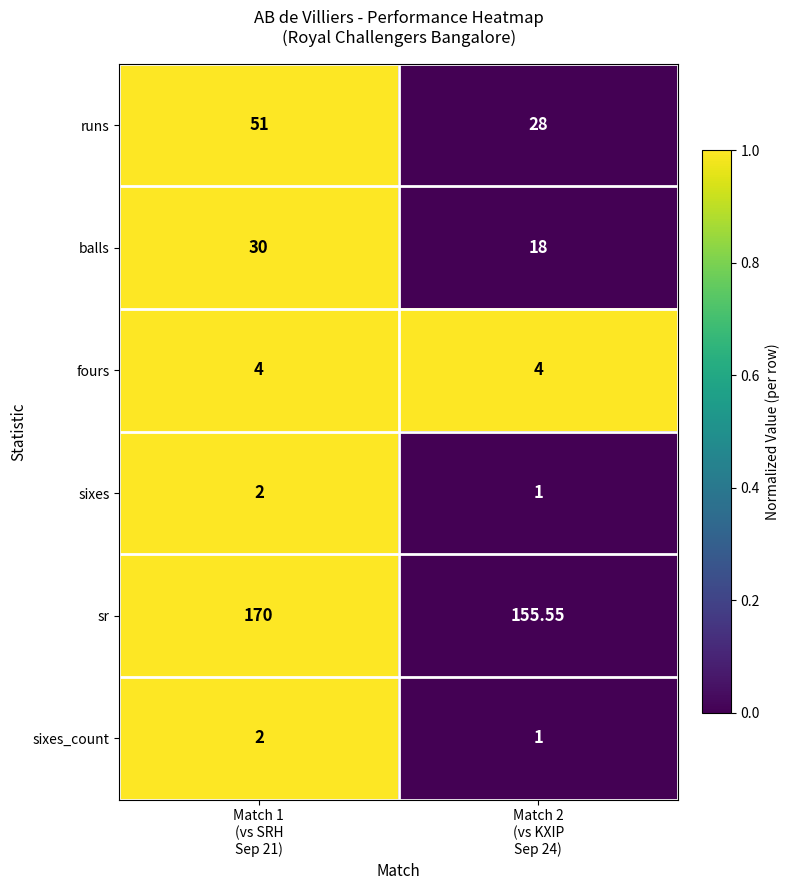

At which category does the chart reach its minimum across all series?

Match 2
(vs KXIP
Sep 24)